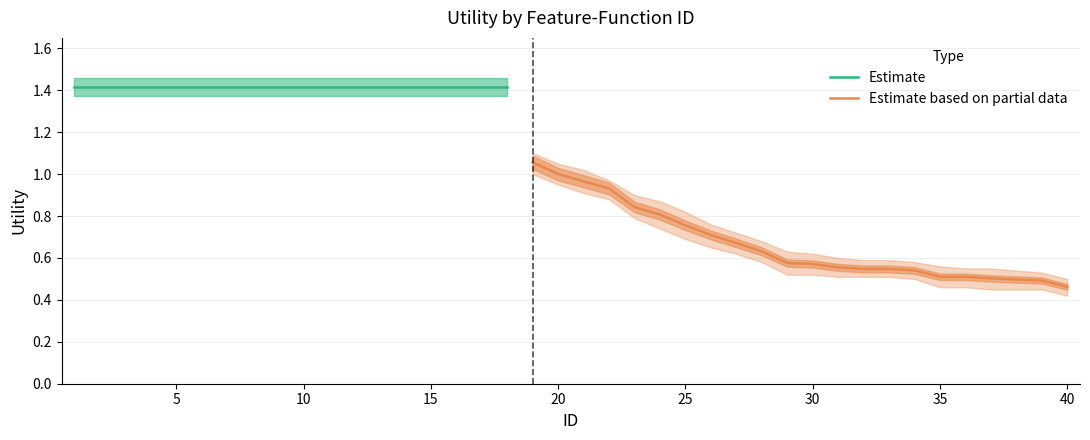

What is the value of the 24th point from the left?

0.8